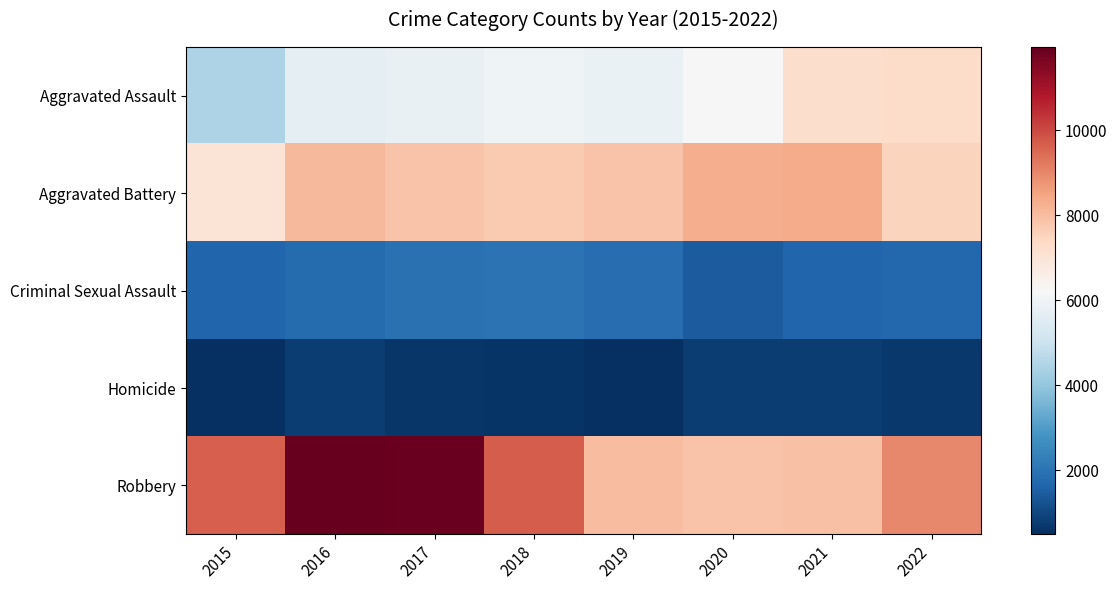

Between 2019 and 2018, which is larger?

2018